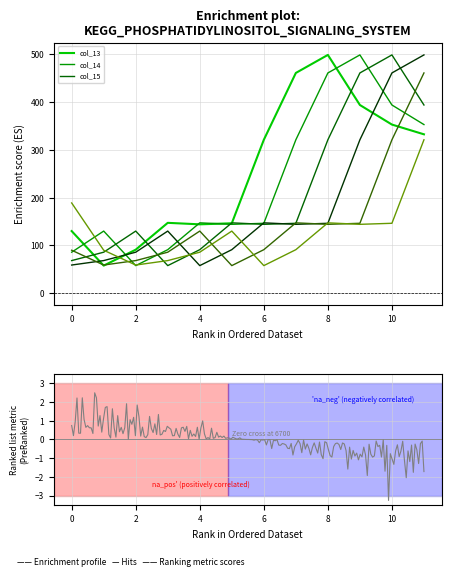

What is the average value of the col_15 series?

212.3